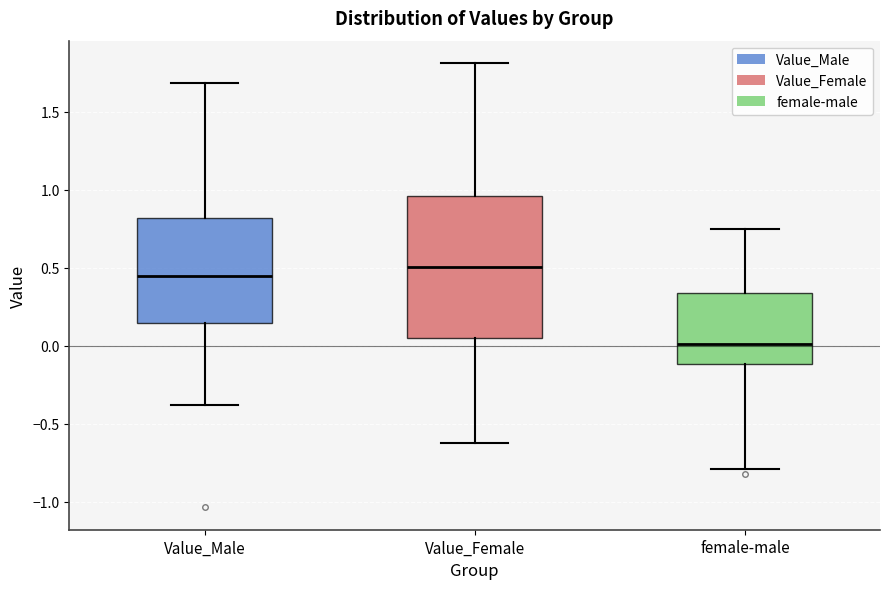

Reading left to right, read every box against the y-axis: the position of its median line, the range the box covers, and the ends of its whiskers. The values are not printed on the chart, so give them approximately, as read against the axis.

Value_Male: median 0.45, box 0.15 to 0.80, whiskers -0.40 to 1.70
Value_Female: median 0.50, box 0.05 to 0.95, whiskers -0.60 to 1.80
female-male: median 0.00, box -0.10 to 0.35, whiskers -0.80 to 0.75